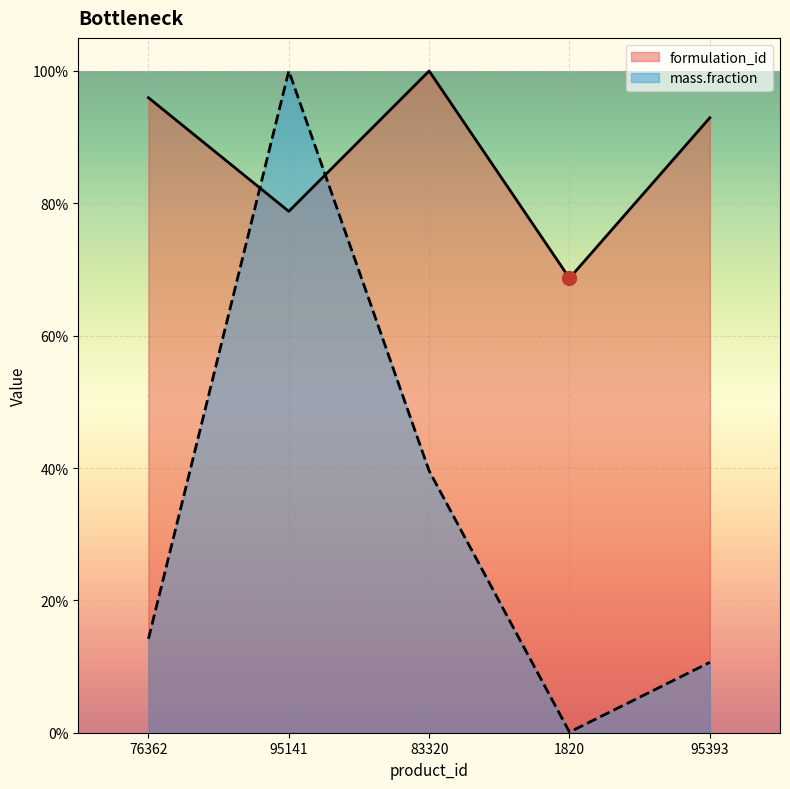

What is the average value of the mass.fraction series?

0.3